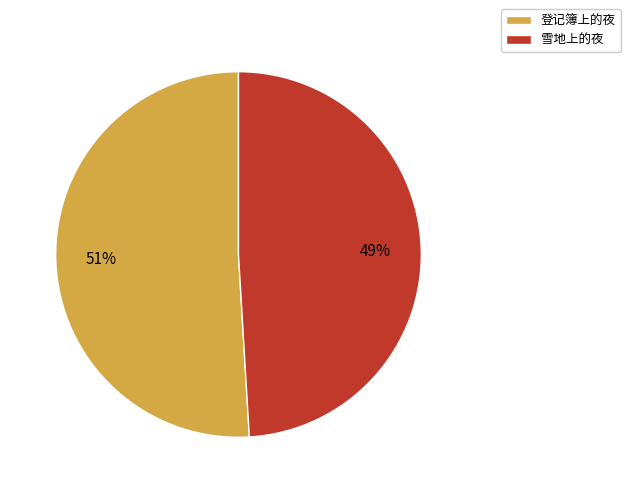

Is the sum of 登记簿上的夜 and 雪地上的夜 greater than half?

Yes